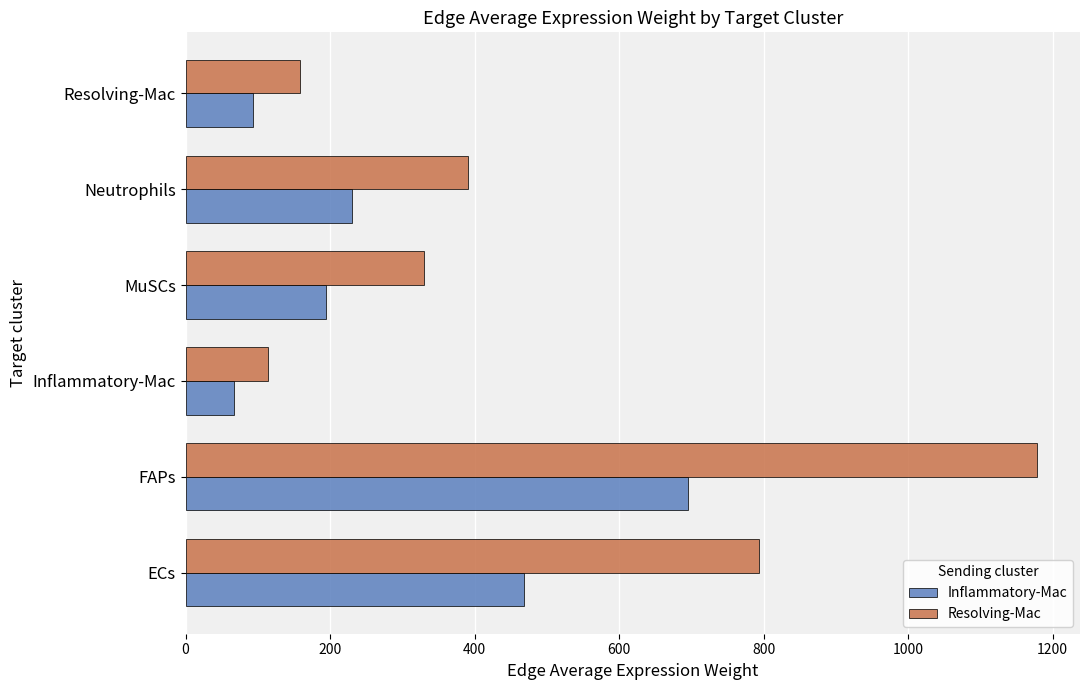

What is the spread (max minus min) of values at Resolving-Mac?

64.8